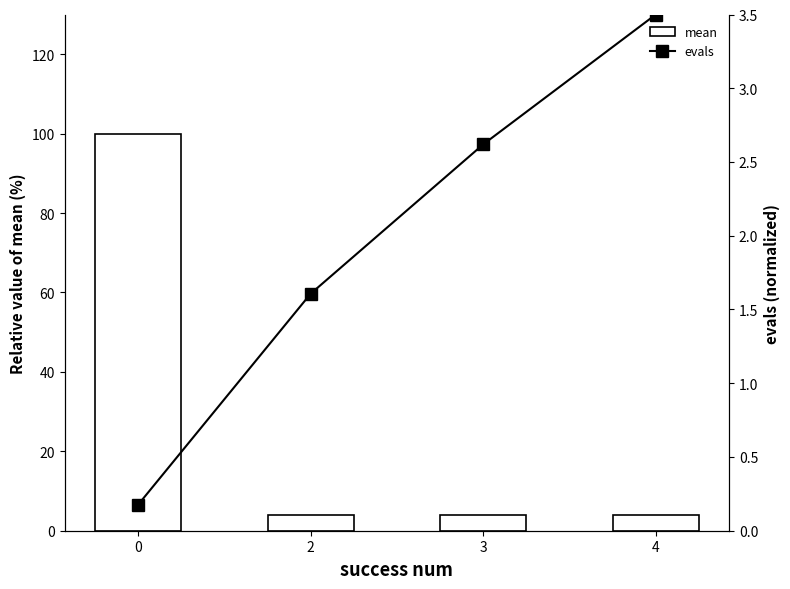

Read the mean value at 2.

3.9